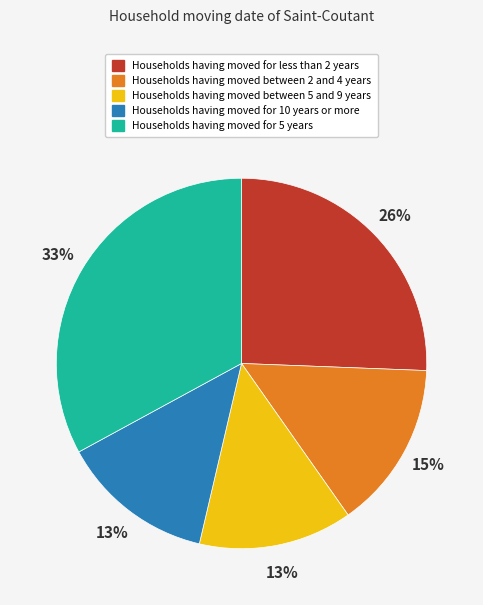

To the nearest percent, what is the average slice percentage?

20%